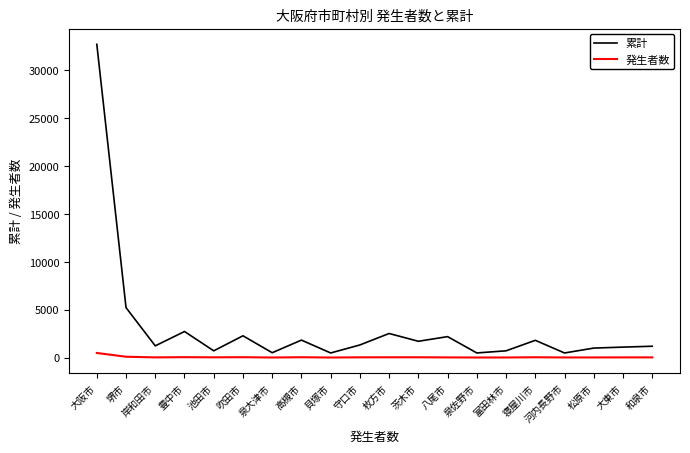

Where is 発生者数 nearest to the value 238?

堺市